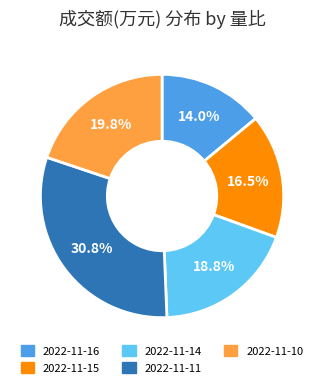

Is there any slice that represents more than half of the pie?

No